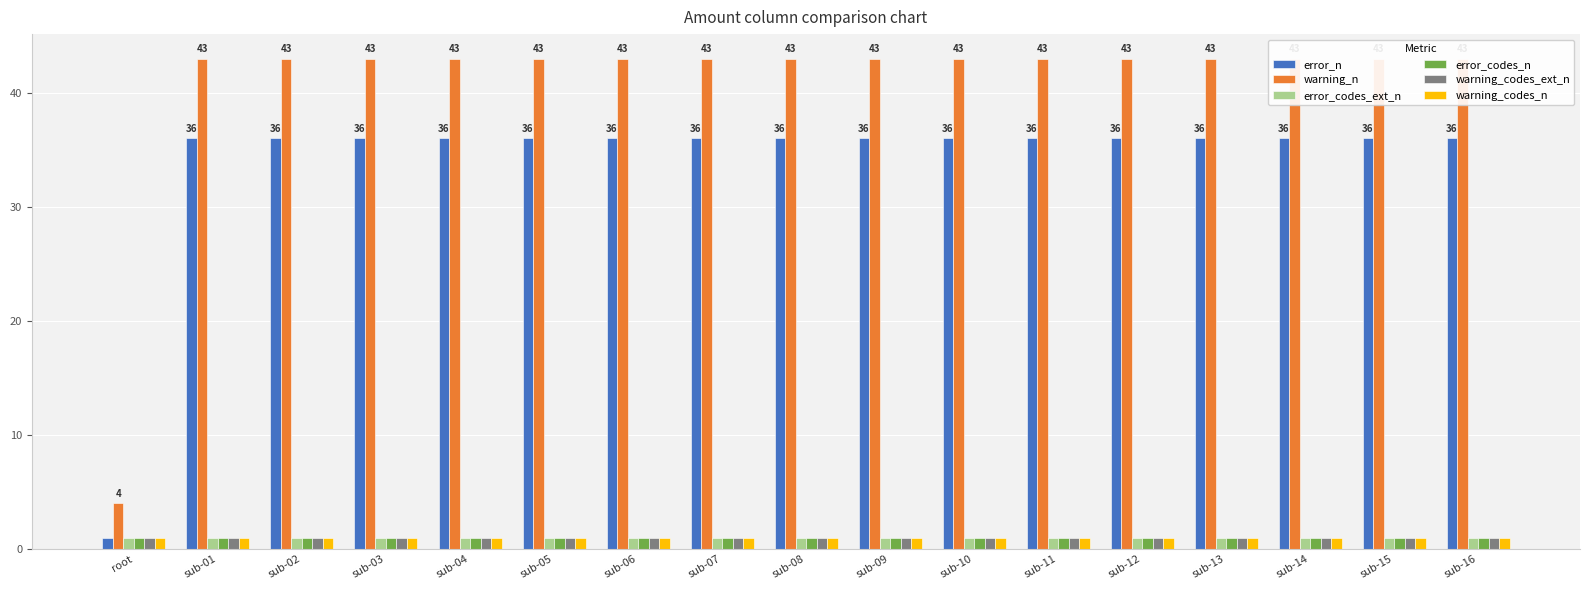

What is the spread (max minus min) of values at sub-16?

42